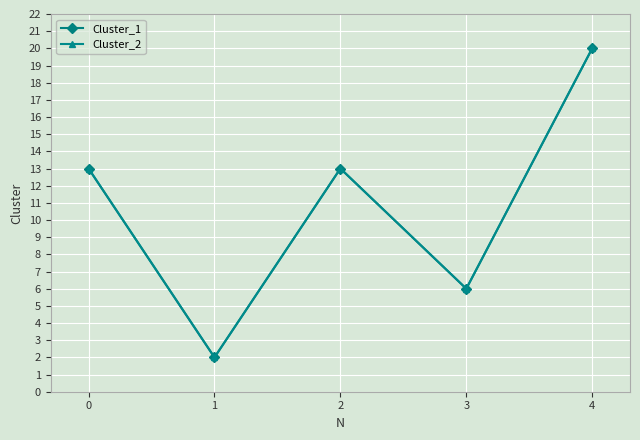

Is this an area chart (filled region under the line)?

No